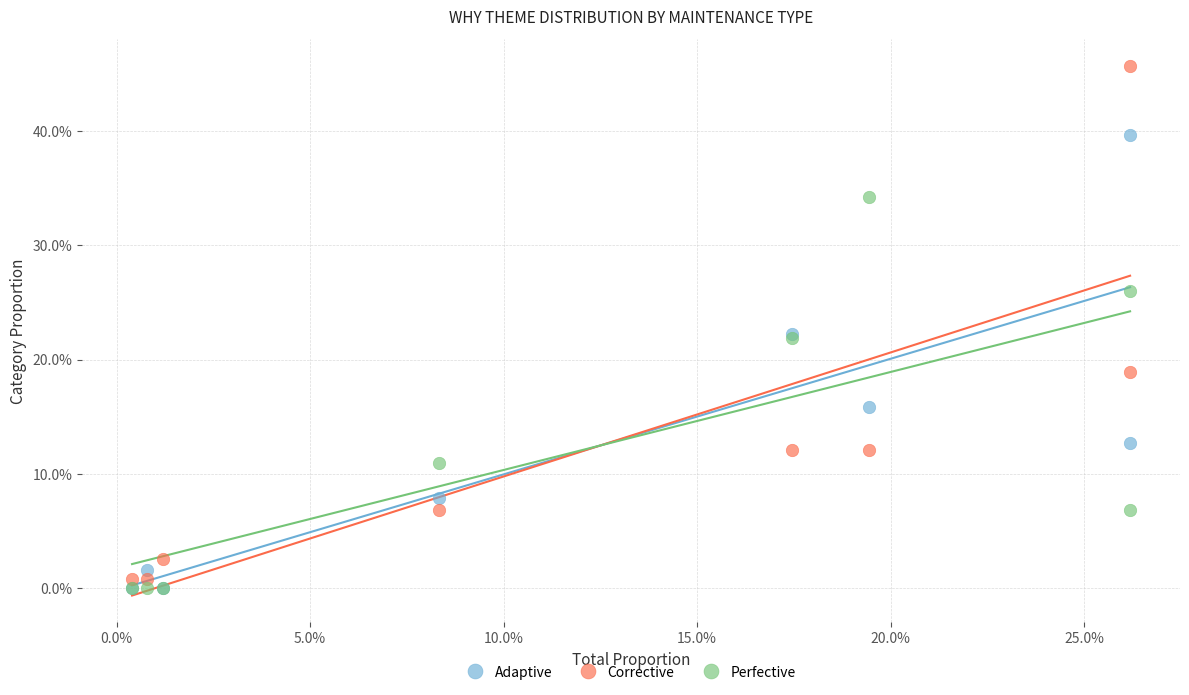

Which series has the widest spread of Y values?

Corrective